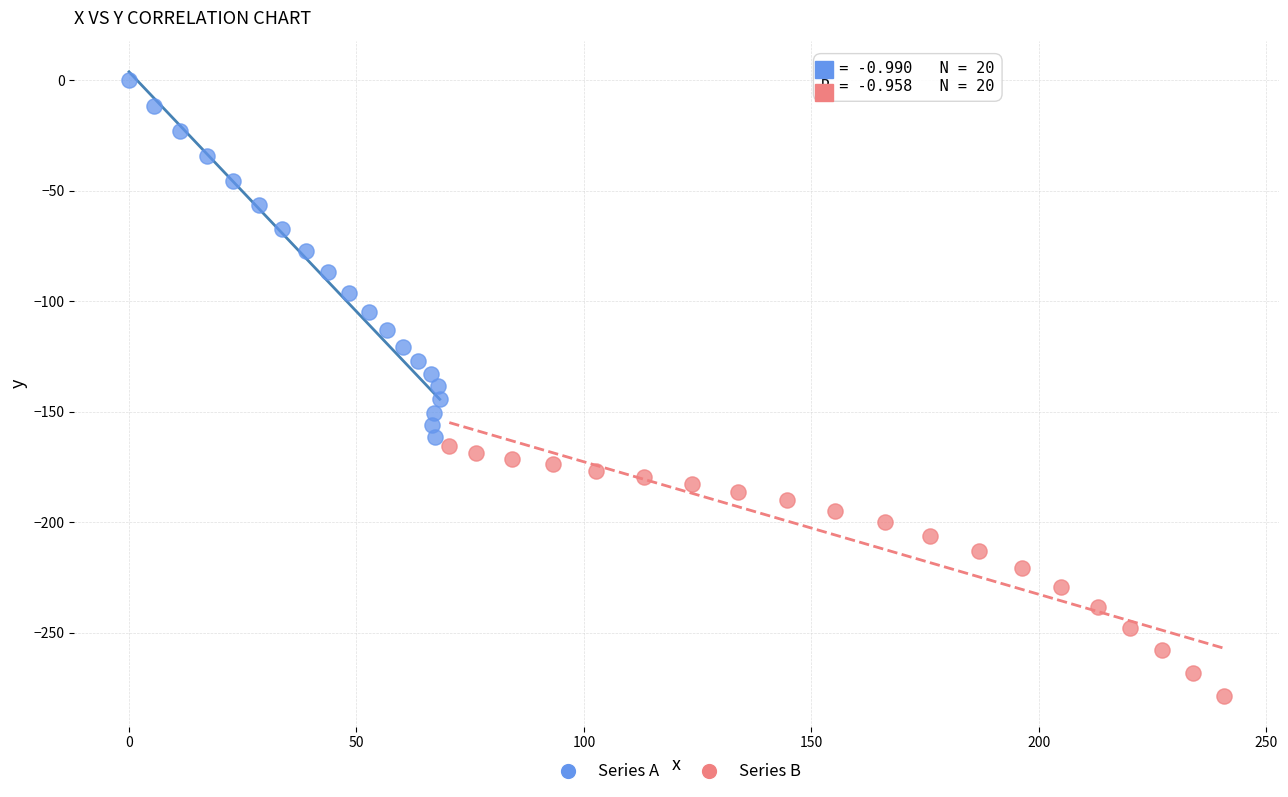

Which series reaches the maximum Y coordinate?

Series A